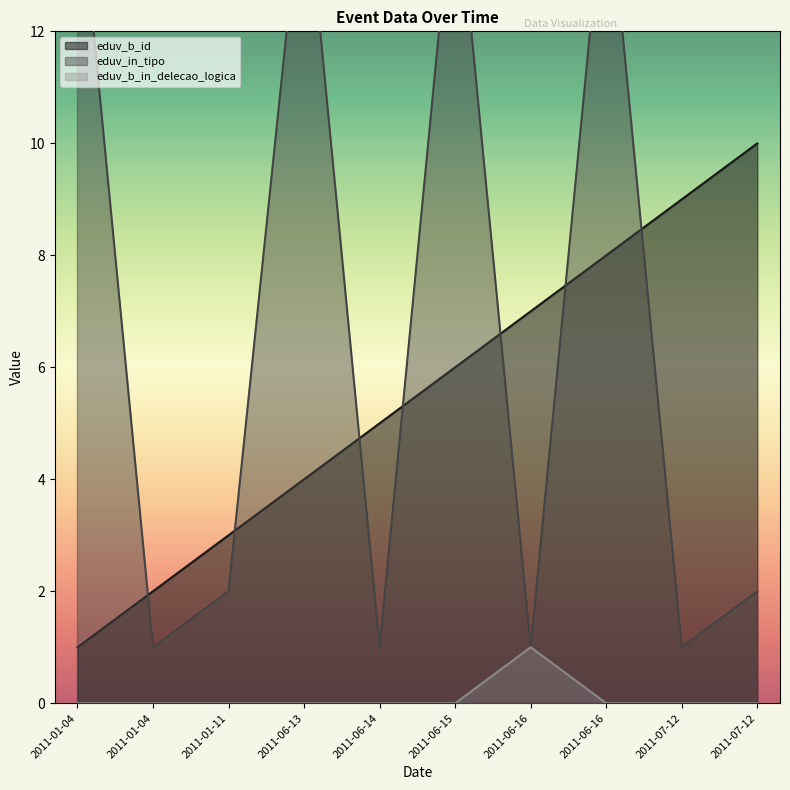

Reading left to right, what are all the values shown in this chart?

eduv_b_id: 1	2	3	4	5	6	7	8	9	10
eduv_in_tipo: 15	1	2	15	1	15	1	15	1	2
eduv_b_in_delecao_logica: 0	0	0	0	0	0	1	0	0	0